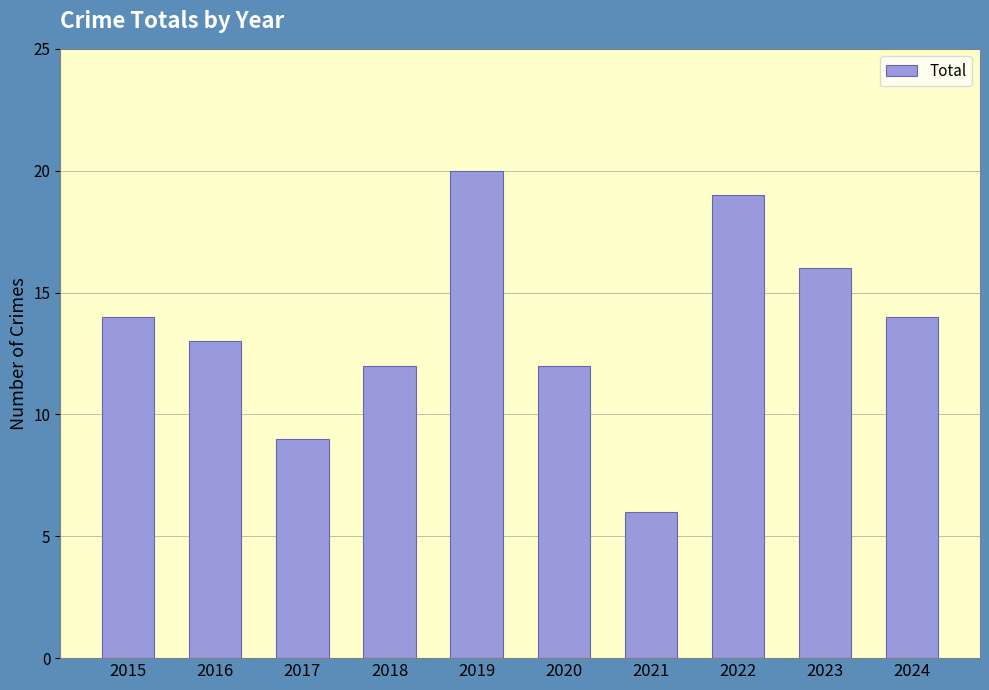

What is the greatest value displayed?

20